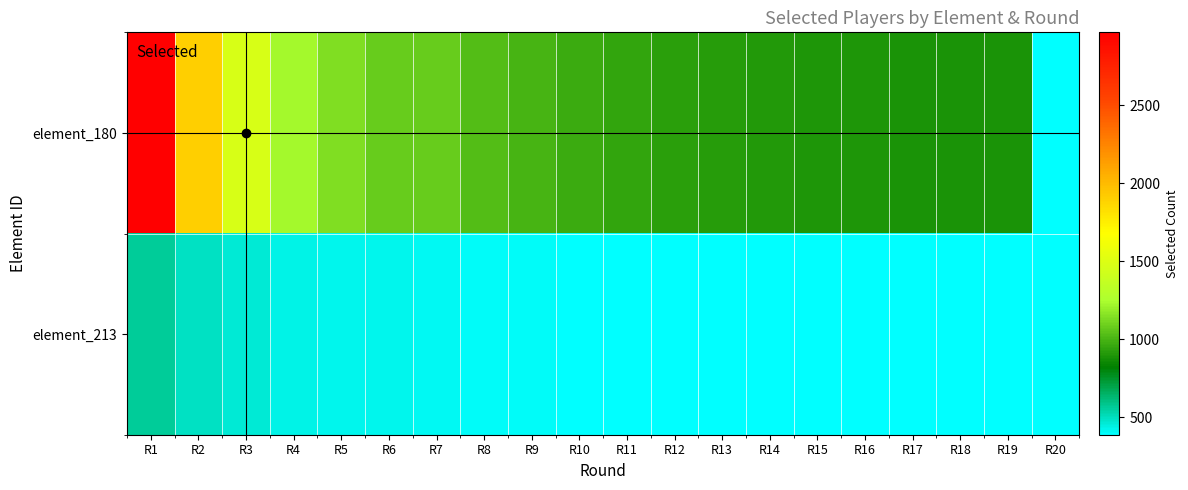

Which has a higher value, R14 or R6?

R6